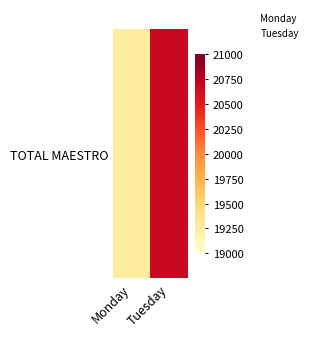

Count the number of data series in this chart.

1